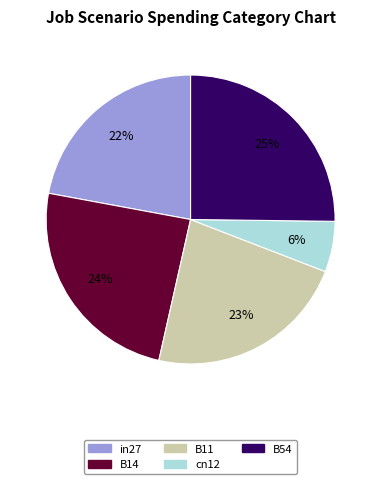

Does in27 represent more than half of the total?

No